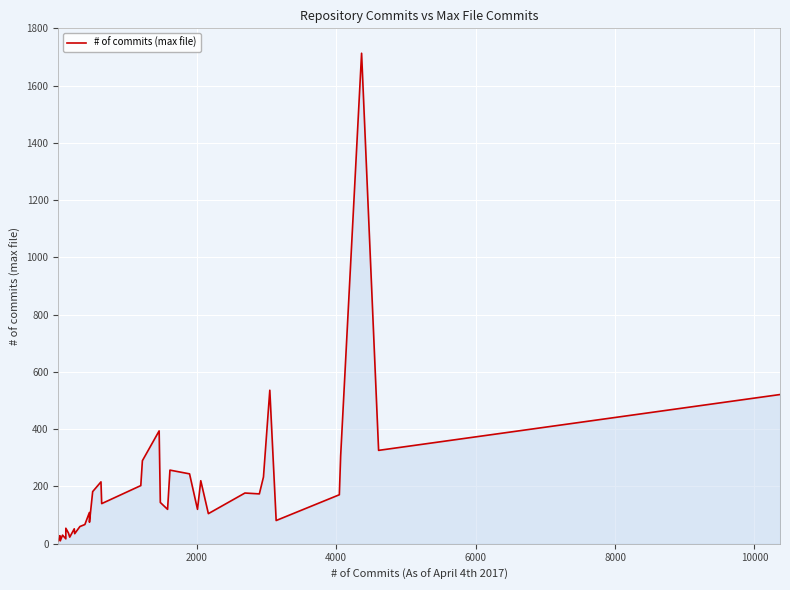

Count the number of categories in the chart.

38